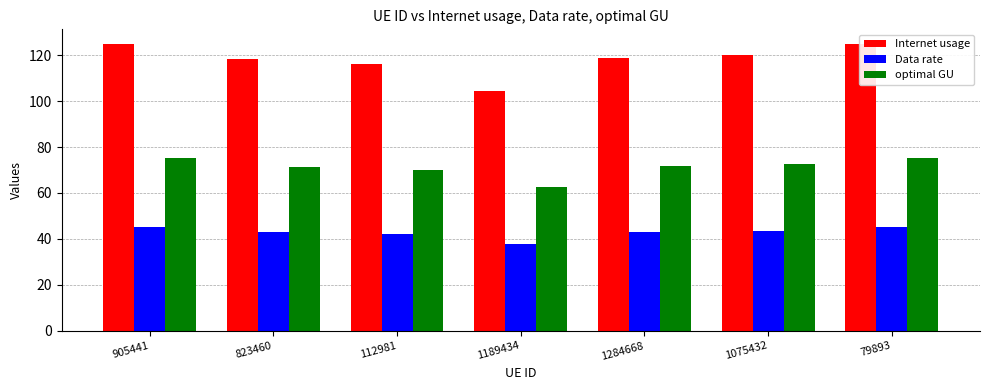

What position from the left is 112981?

3